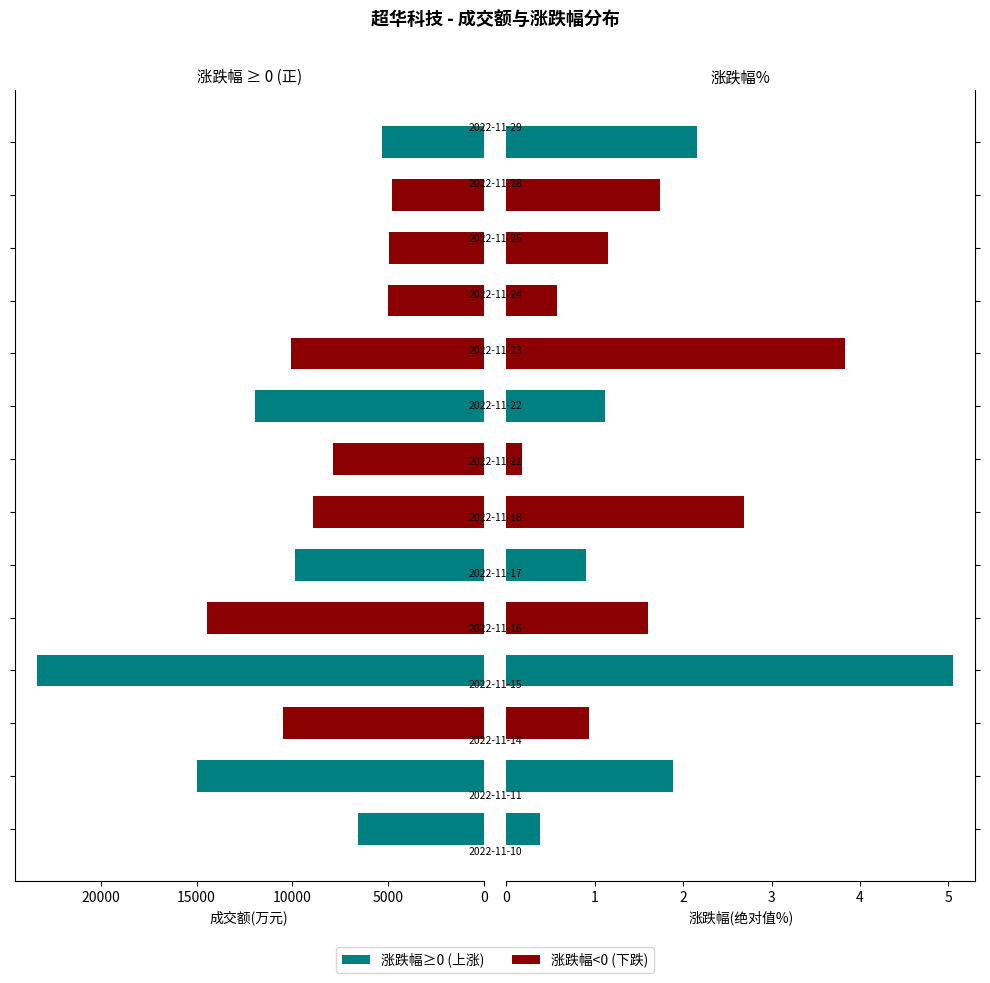

Rank the series by their average value, from highest to lowest.

成交额(万元), 涨跌幅%